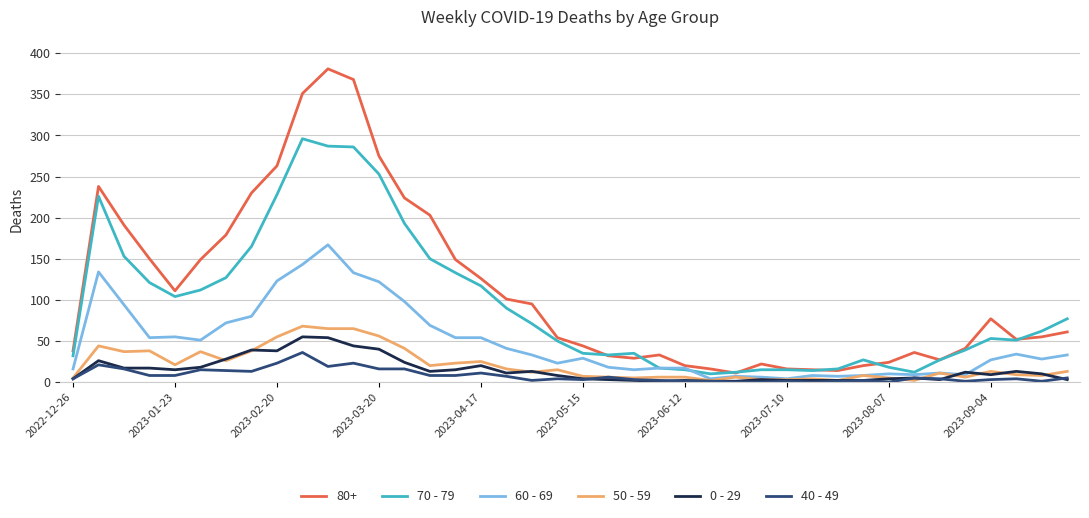

What is the sum of all 70 - 79 values?

3777